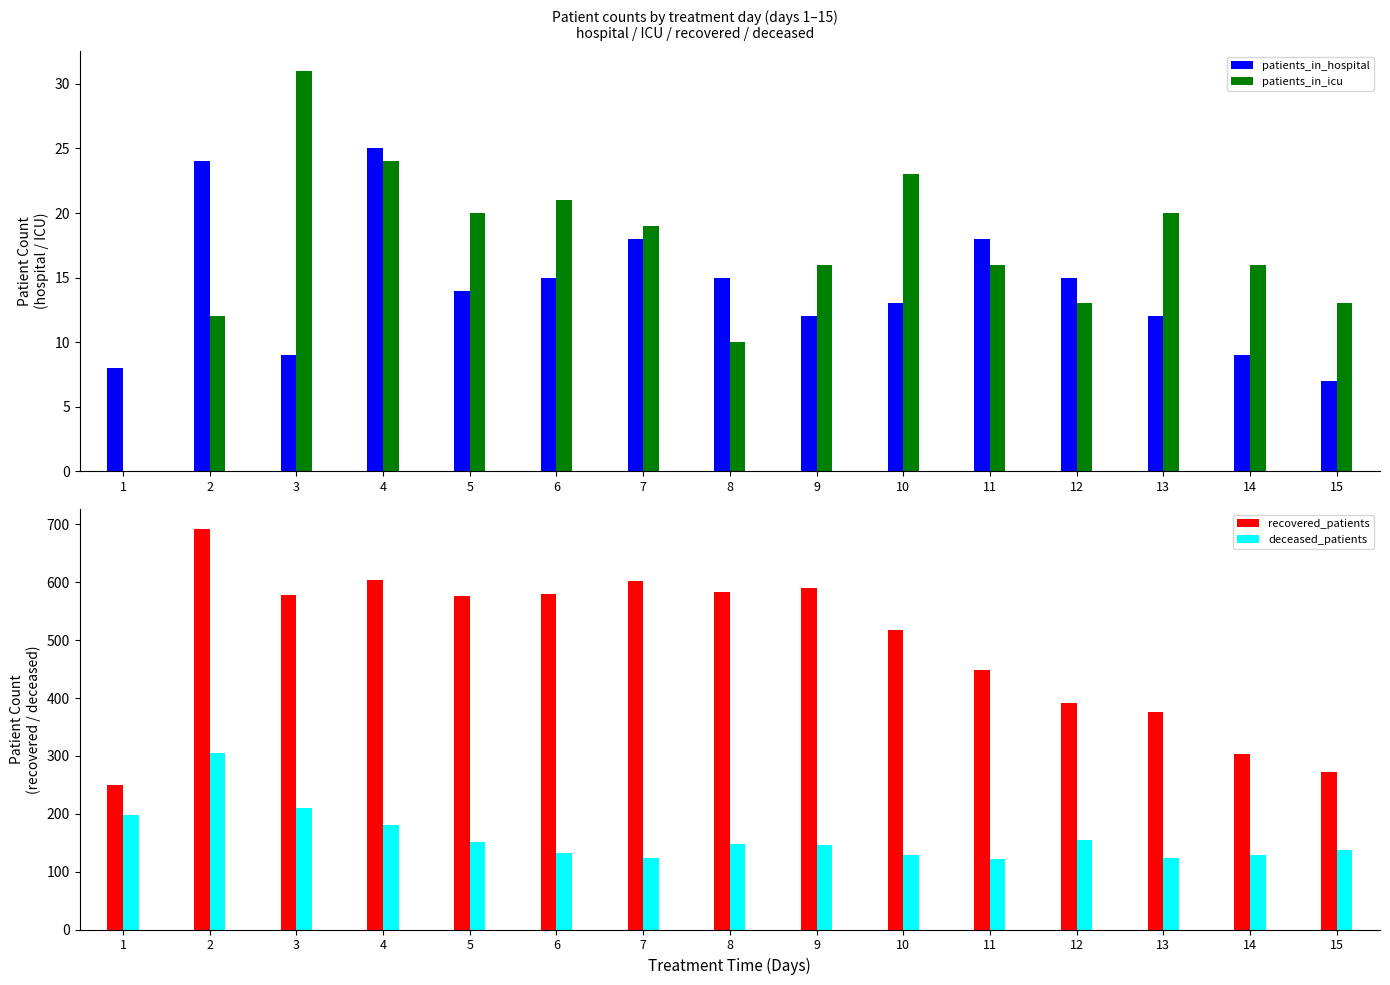

What is the difference between the second highest and minimum values in the patients_in_icu series?

24